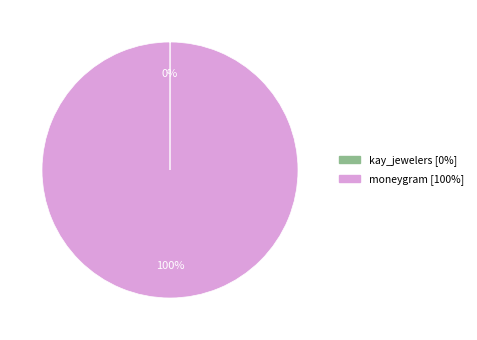

Which slice is the largest?

moneygram